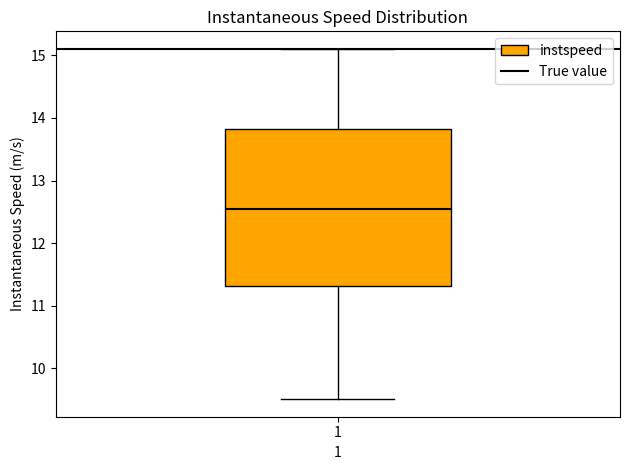

Where is the lower edge of the box at x = 1 on the y-axis? The values are not printed on the chart, so give them approximately, as read against the axis.

11.3